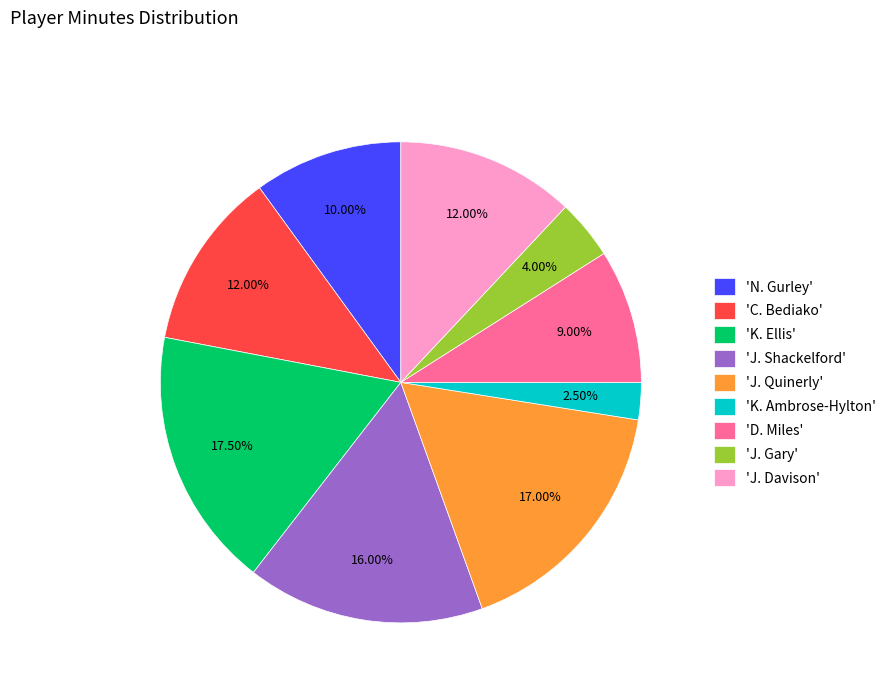

Does 'D. Miles' account for over 50% of the chart?

No